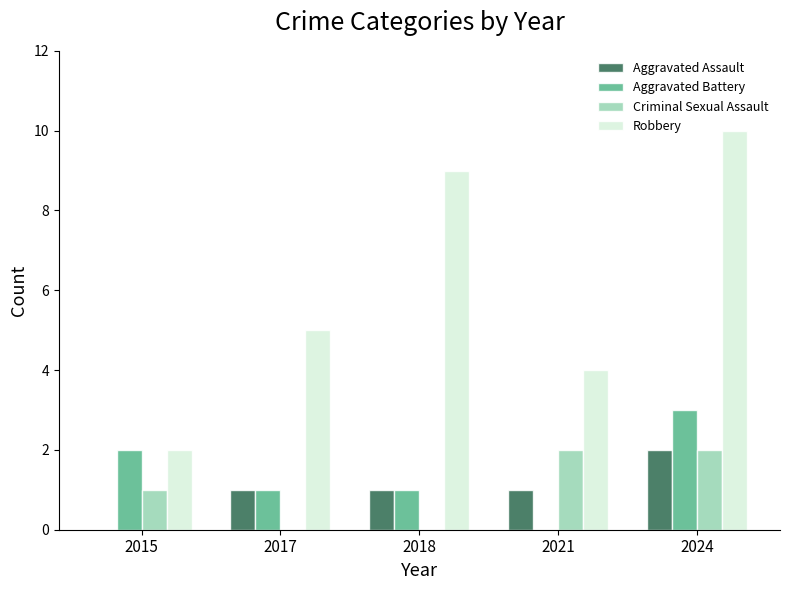

True or false: Aggravated Assault has a value of 1 at 2021.

True